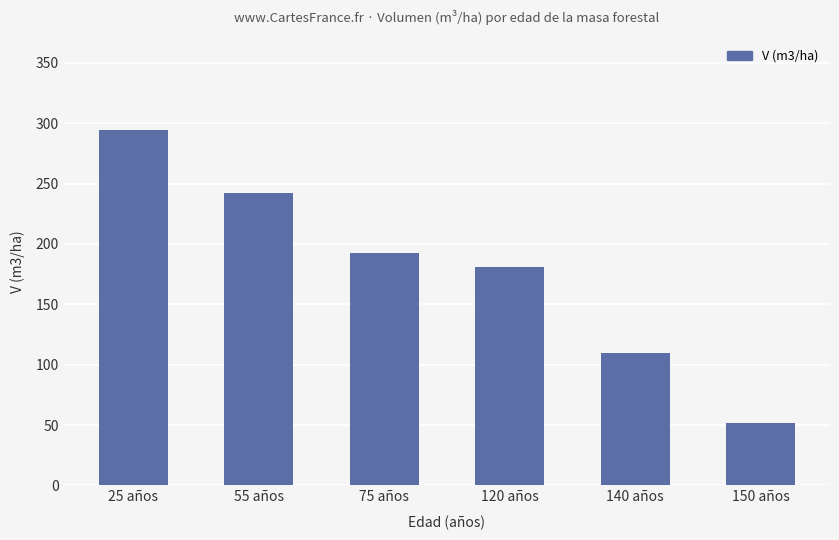

What is the smallest value displayed?

51.7